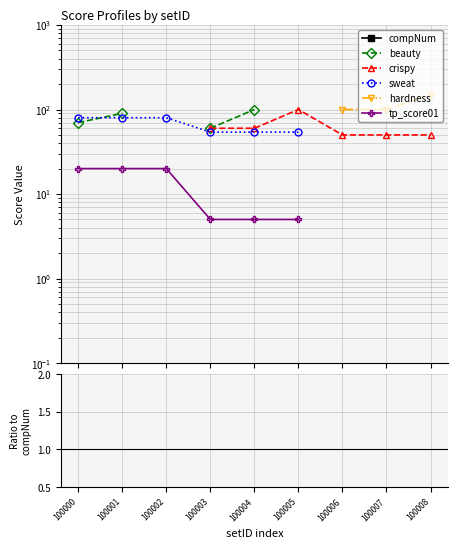

Where do sweat and hardness first cross each other?

100005 and 100006